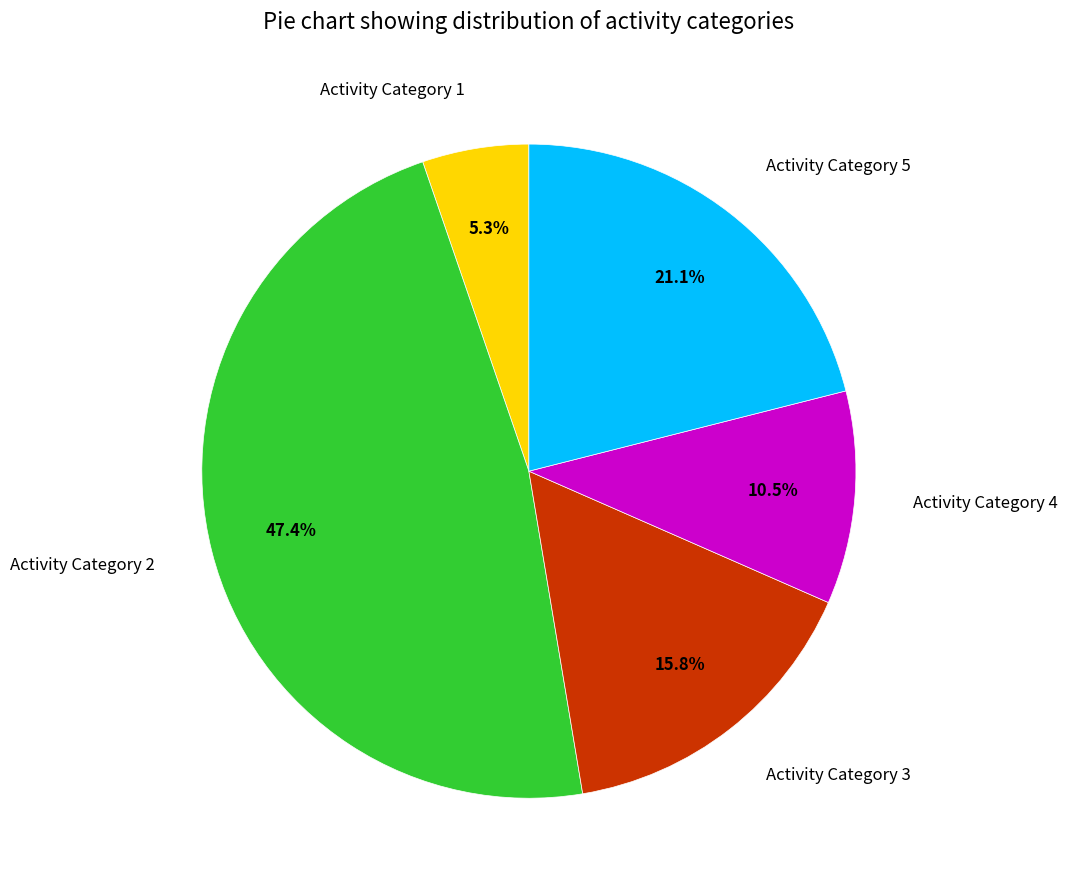

To the nearest percent, what is the difference between the largest and smallest slice percentages?

42%